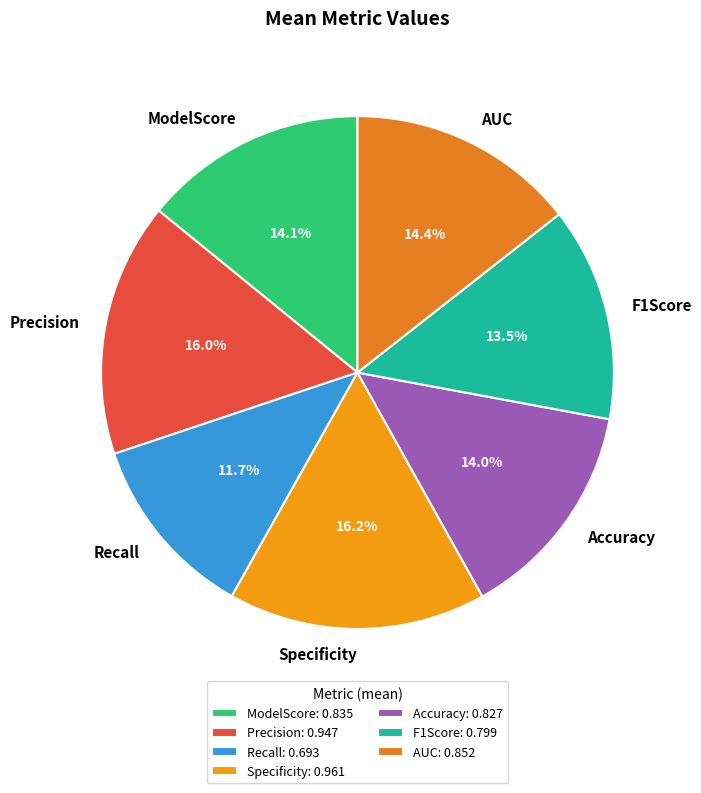

To the nearest percent, what is the difference between the Precision and ModelScore slice percentages?

2%